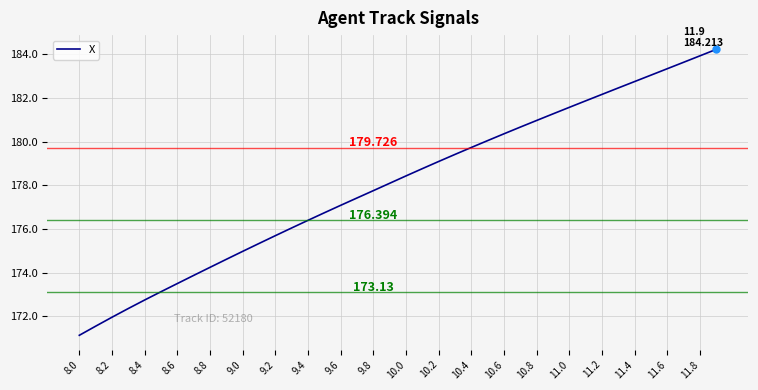

Is this an area chart (filled region under the line)?

No